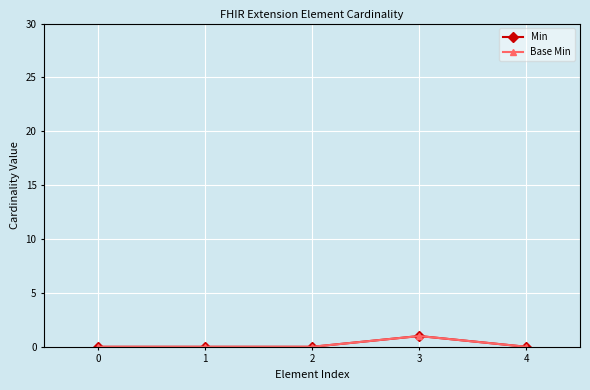

Is this an area chart (filled region under the line)?

No